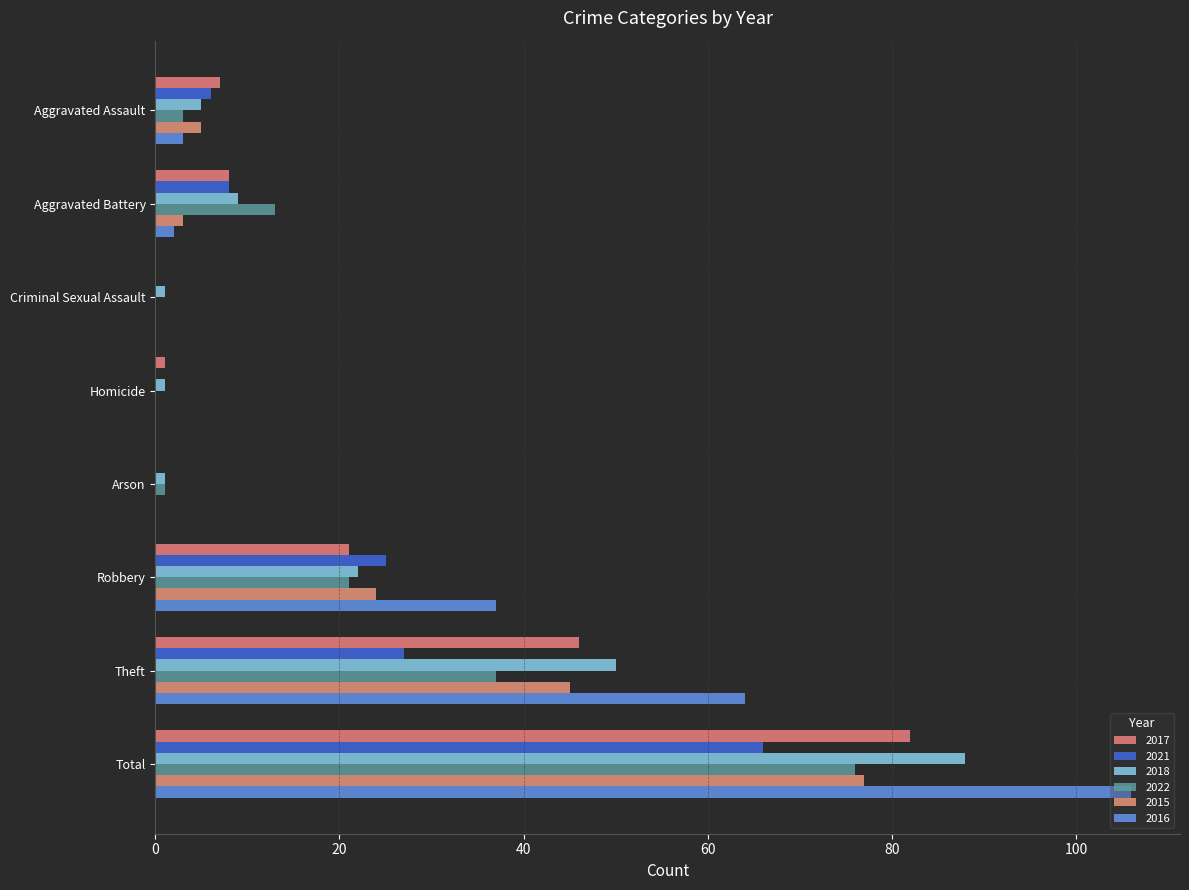

Reading right to left, transcribe all the data shown in this chart.

2017: 82	46	21	0	1	0	8	7
2021: 66	27	25	0	0	0	8	6
2018: 88	50	22	1	1	1	9	5
2022: 76	37	21	1	0	0	13	3
2015: 77	45	24	0	0	0	3	5
2016: 106	64	37	0	0	0	2	3